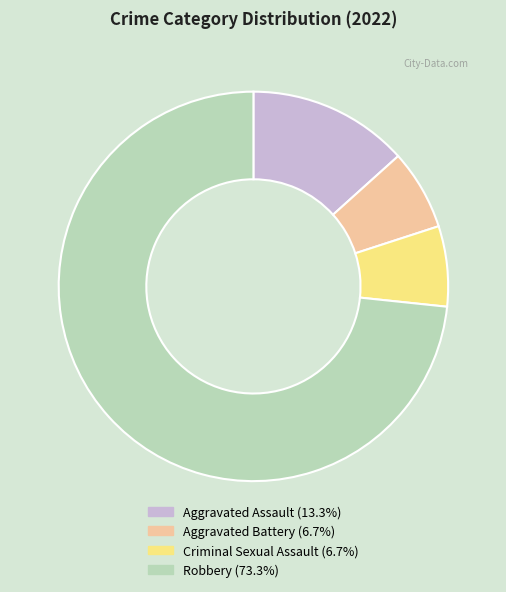

Does any single category account for the majority?

Yes